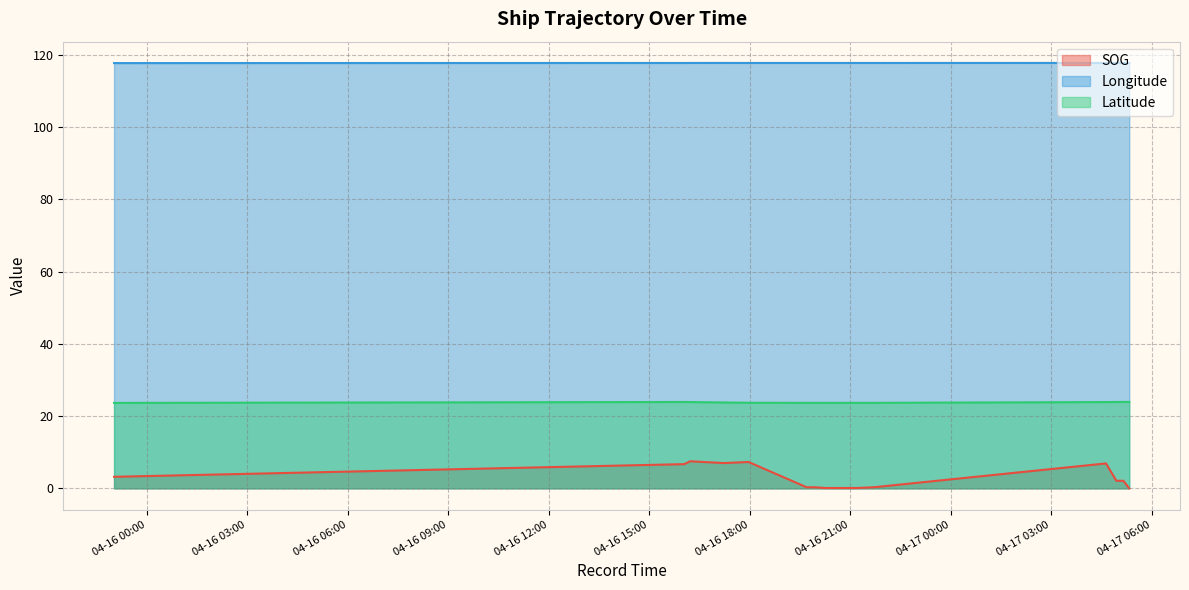

What is the difference between the highest and lowest values at 2024-04-17 05:19:59?

117.7